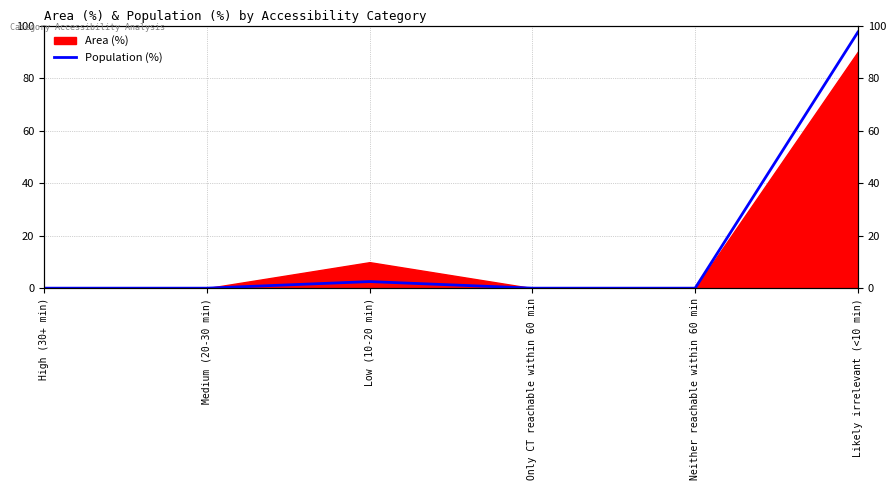

True or false: the data shows 4.4 at Low (10-20 min).

False